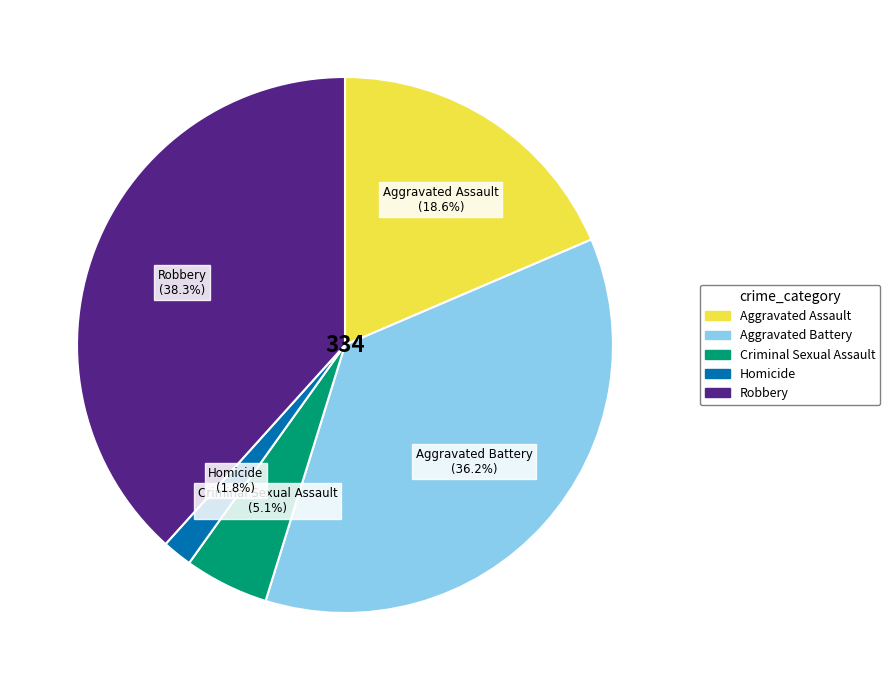

To the nearest percent, what portion does Aggravated Assault represent?

19%